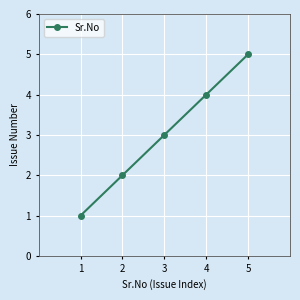

Read the value at 2.

2